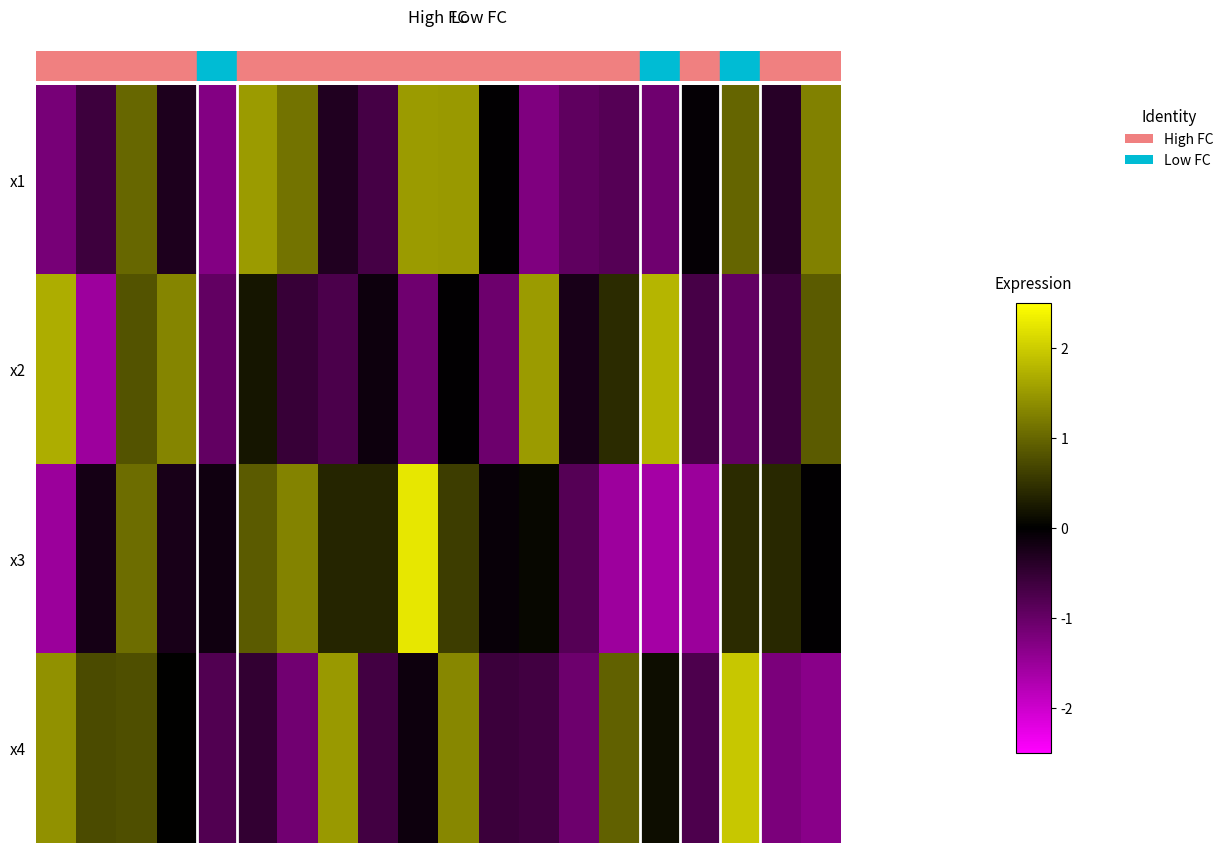

Which category has the highest value across all series?

9